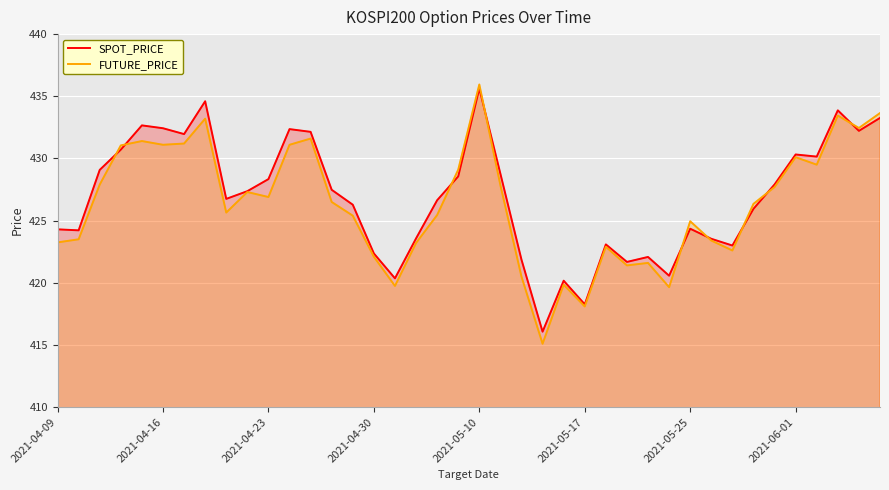

How many times do SPOT_PRICE and FUTURE_PRICE cross each other?

9